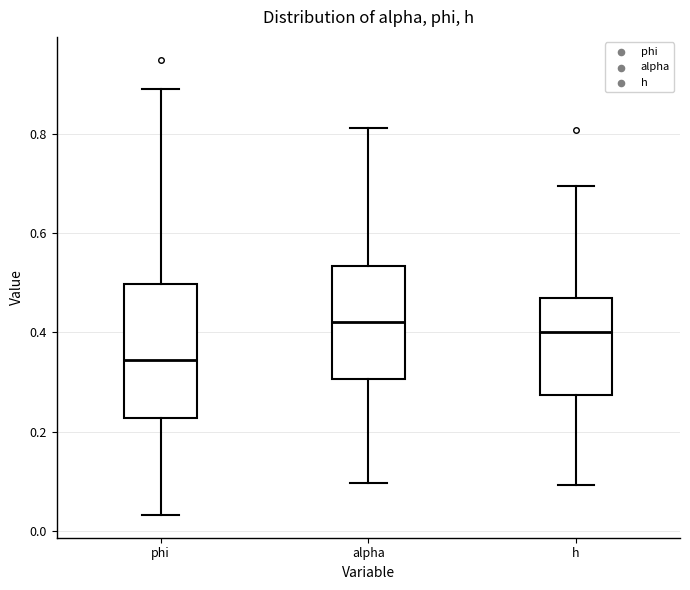

Which box has the highest median line?

alpha